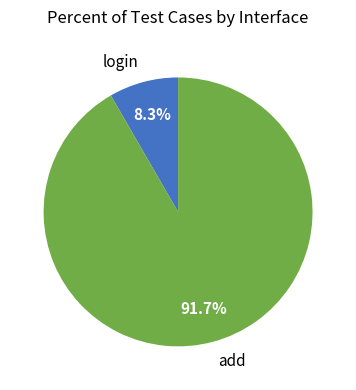

To the nearest percent, what is the average slice percentage?

50%